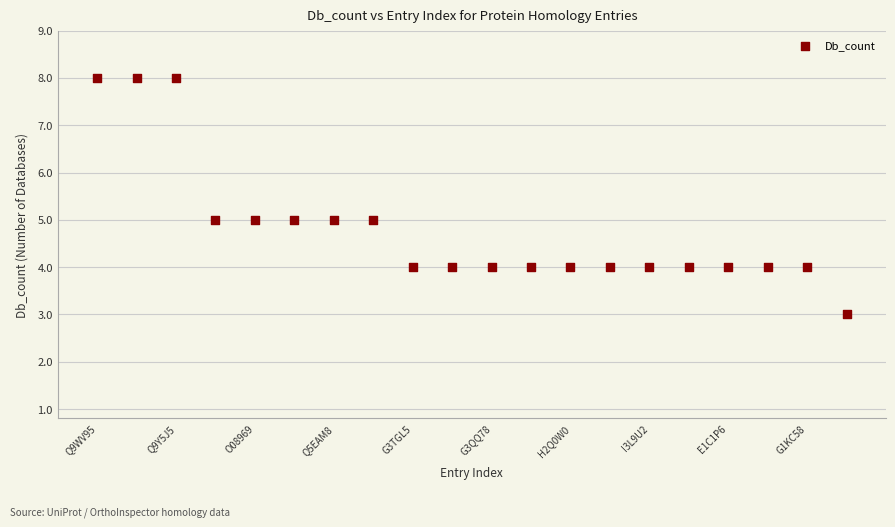

What is the range of Y values (max minus min)?

5